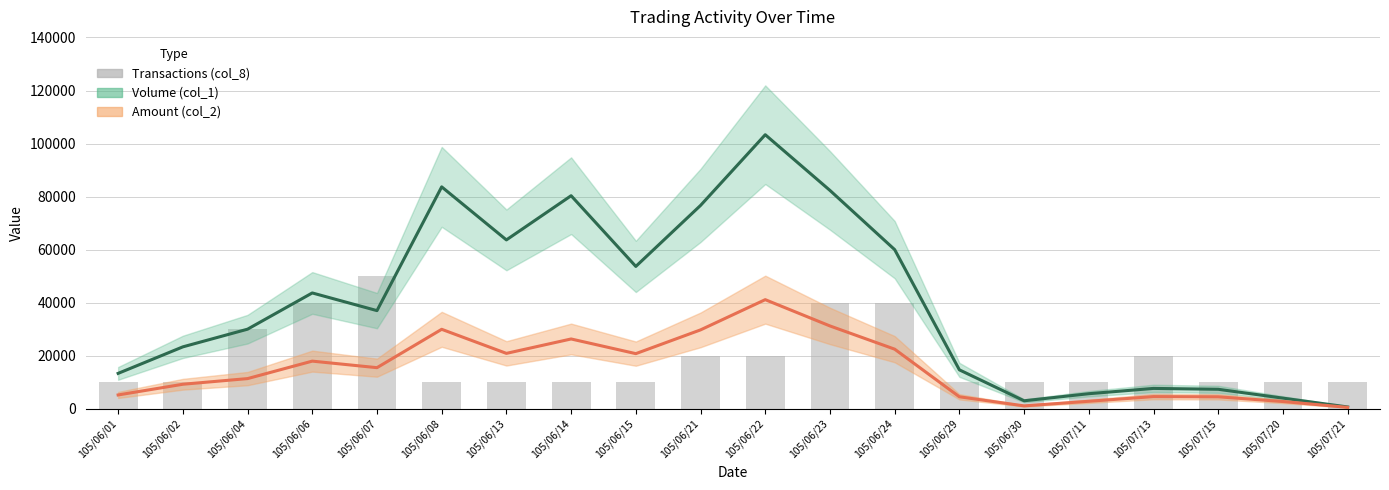

Which category has the highest value in the Amount (col_2) series?

105/06/22